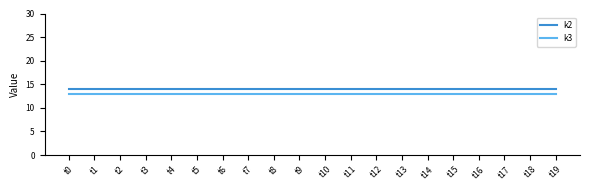

What is the greatest value displayed?

14